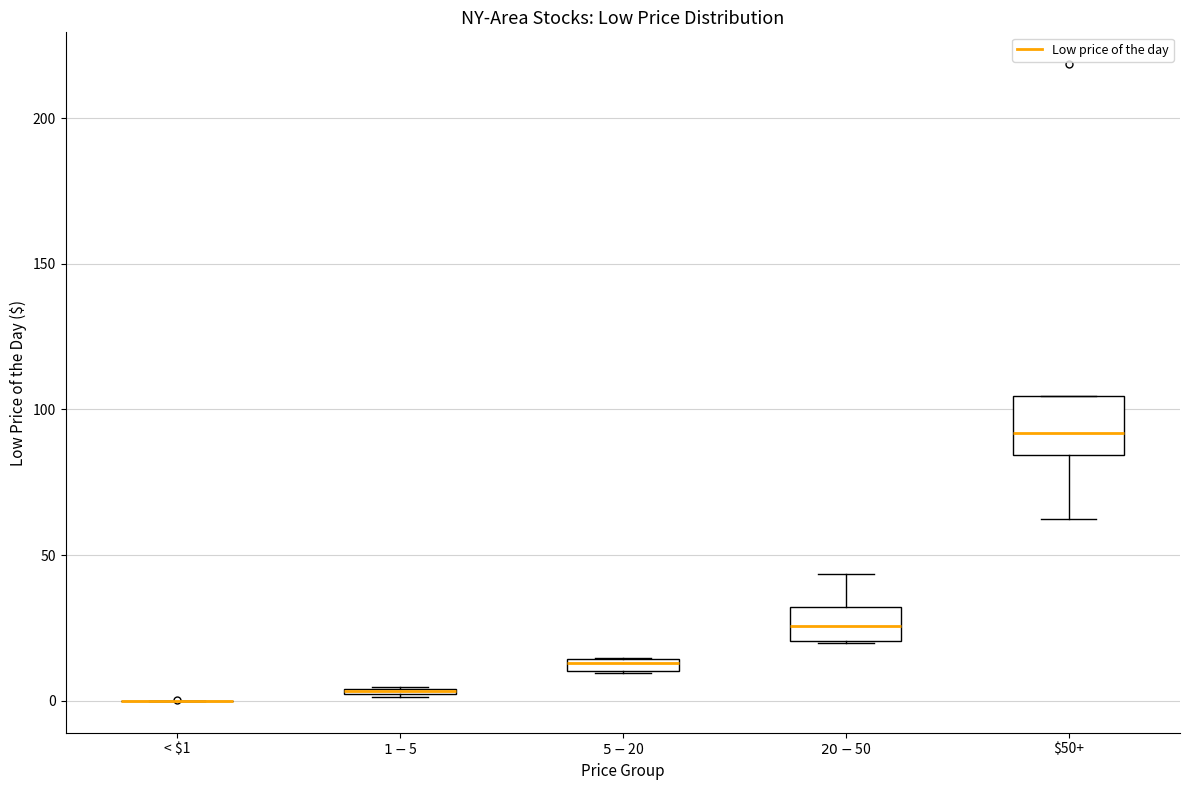

Where is the upper edge of the box for $20 - $50 on the y-axis? The values are not printed on the chart, so give them approximately, as read against the axis.

30